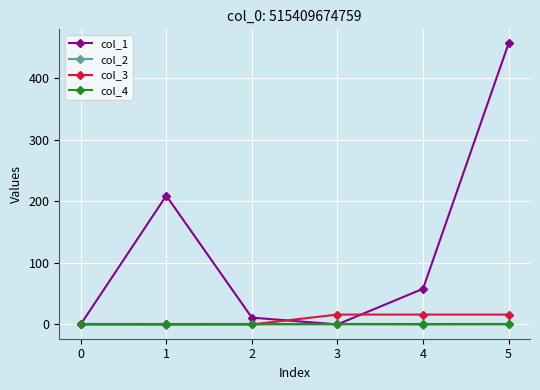

The value of col_4 at 3 is 0.0. True or false?

True